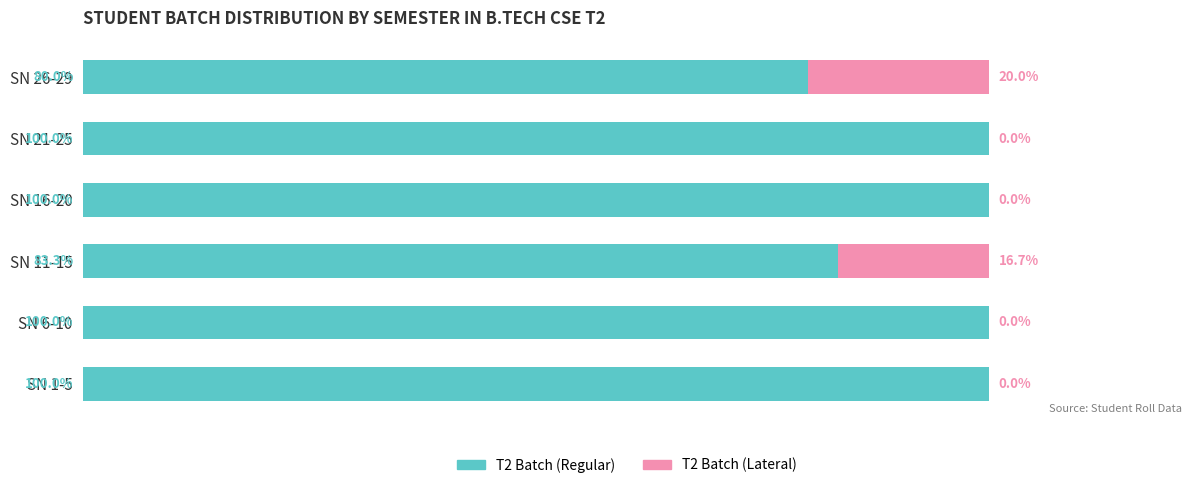

At which label is T2 Batch (Regular) closest to 90?

SN 11-15